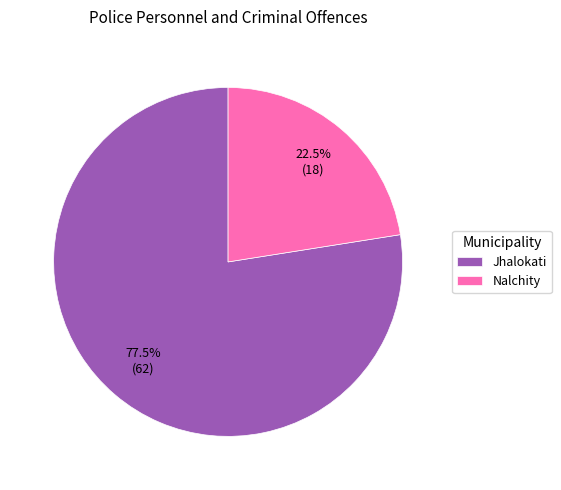

To the nearest percent, what is the difference between the Jhalokati and Nalchity slice percentages?

55%